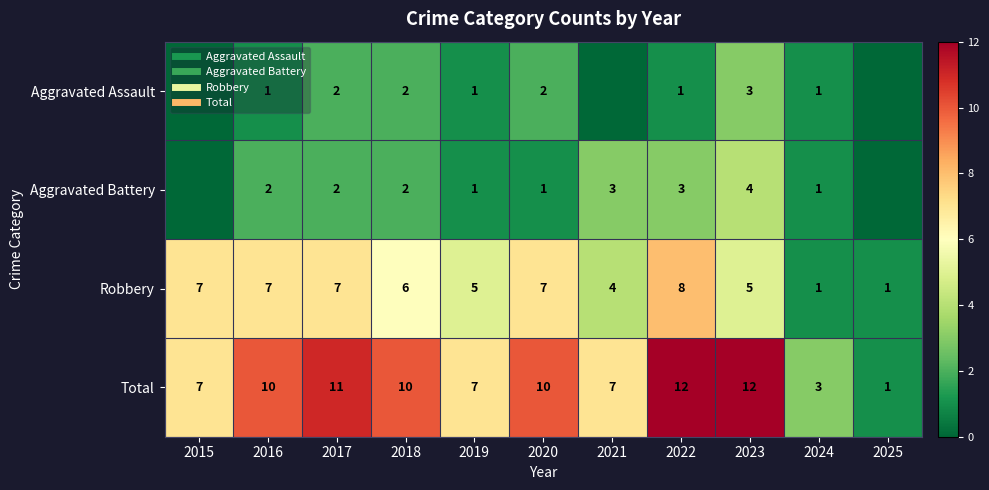

What is the difference between the second highest and minimum values in the Robbery series?

6